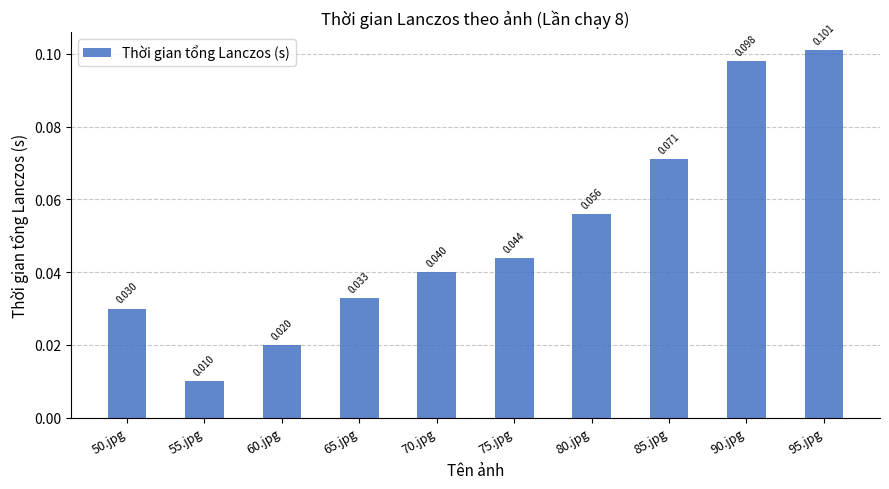

Which has a higher value, 60.jpg or 65.jpg?

65.jpg